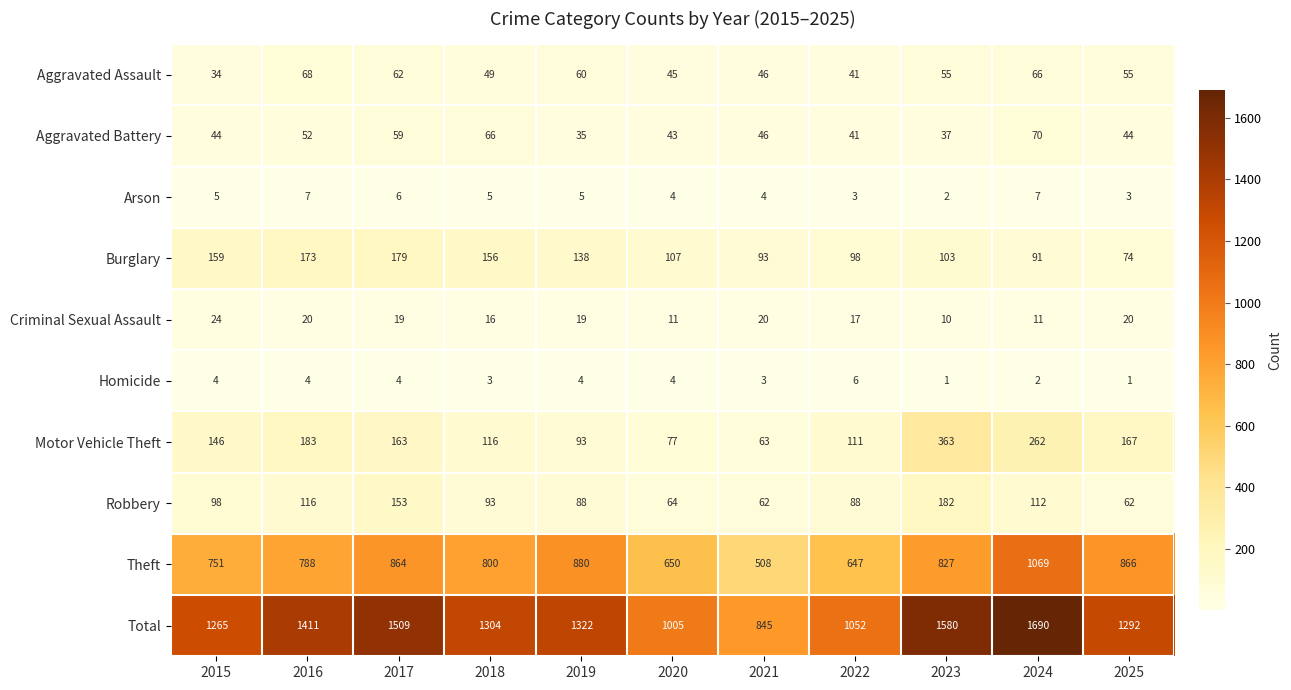

True or false: Aggravated Battery has a value of 34 at 2016.

False